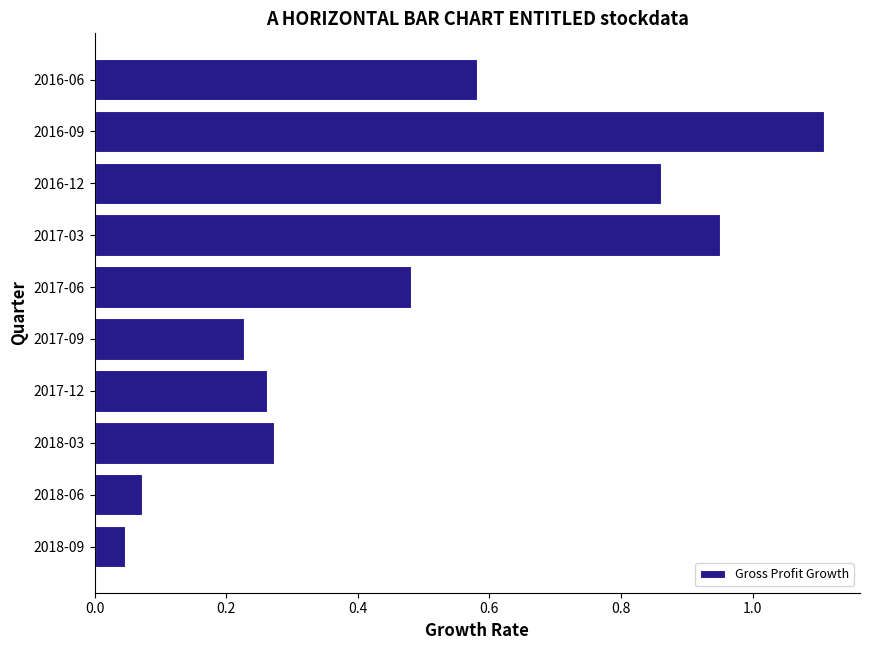

What is the change in value from 2018-06 to 2017-03?

+0.9